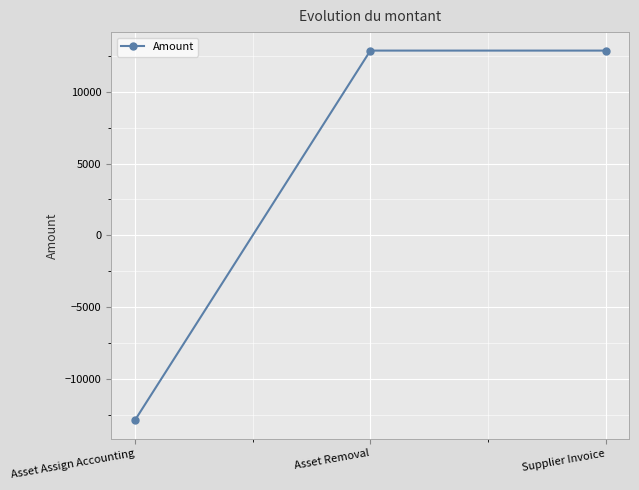

What is the difference between the maximum and minimum values?

25718.8